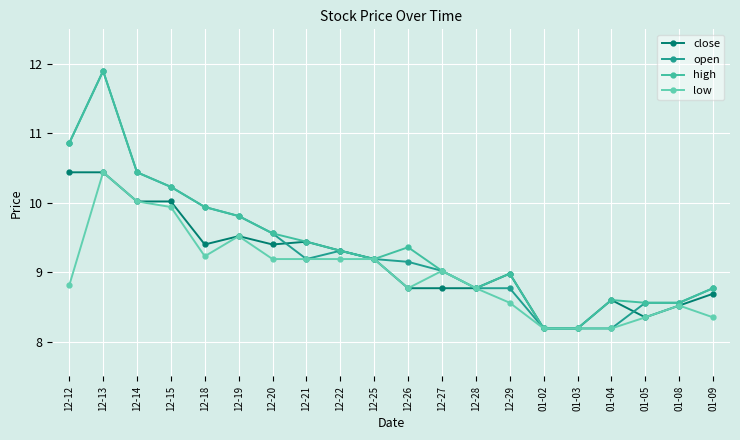

Which series has the widest spread of values?

open